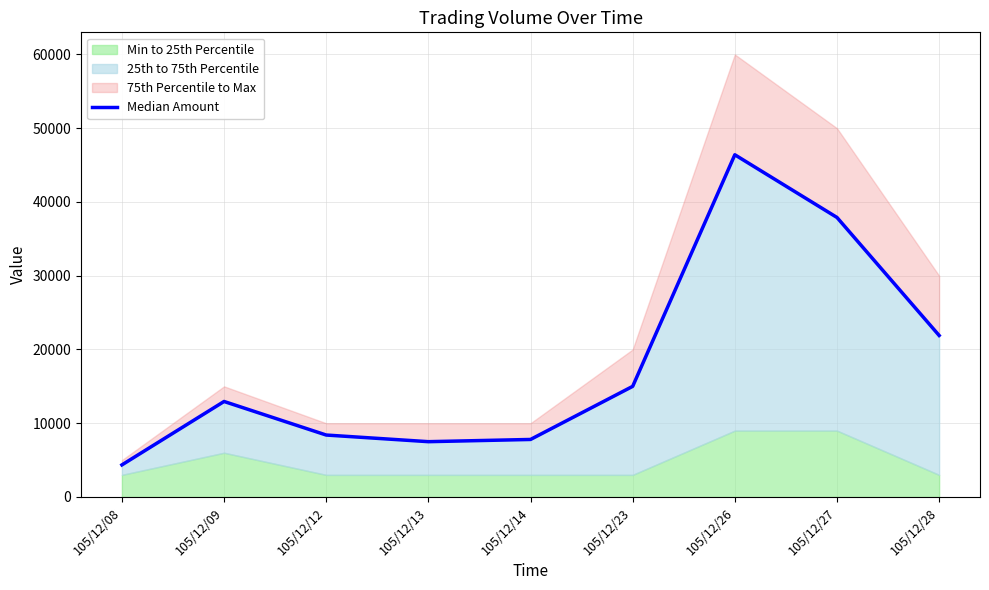

How many lines are shown in the chart?

1